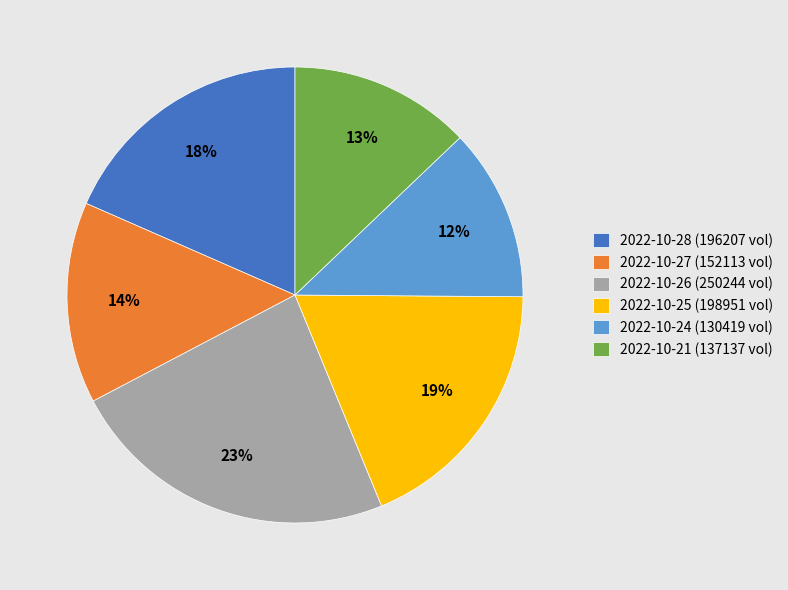

Is there any slice that represents more than half of the pie?

No